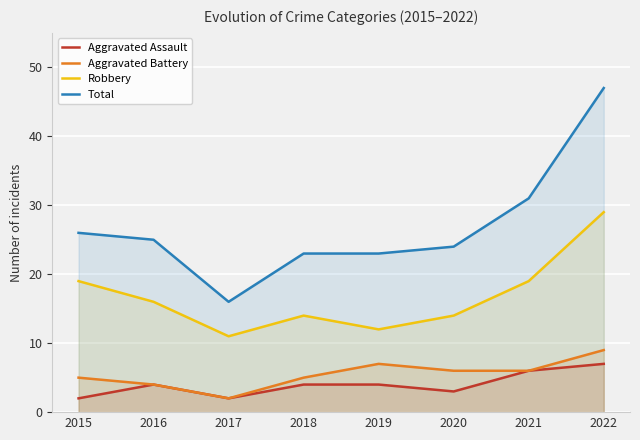

Rank the series by their maximum value, from lowest to highest.

Aggravated Assault, Aggravated Battery, Robbery, Total